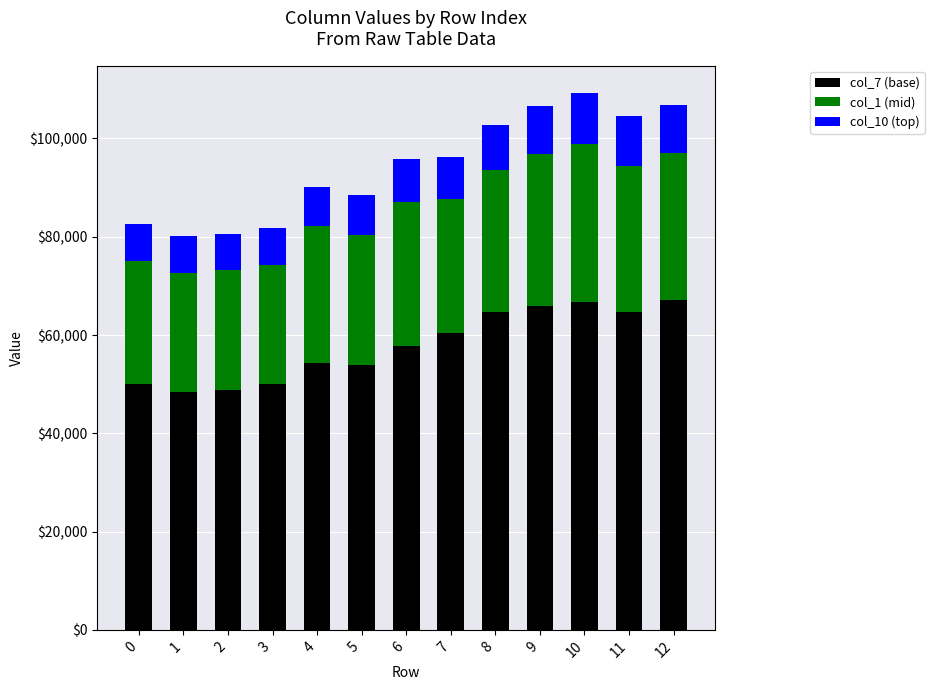

What is the total value across all series at 5?

88507.8